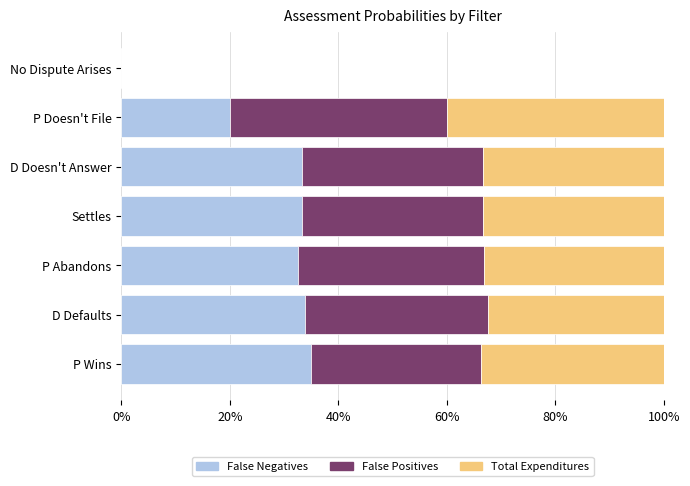

What are all the series names shown in the legend?

False Negatives, False Positives, Total Expenditures